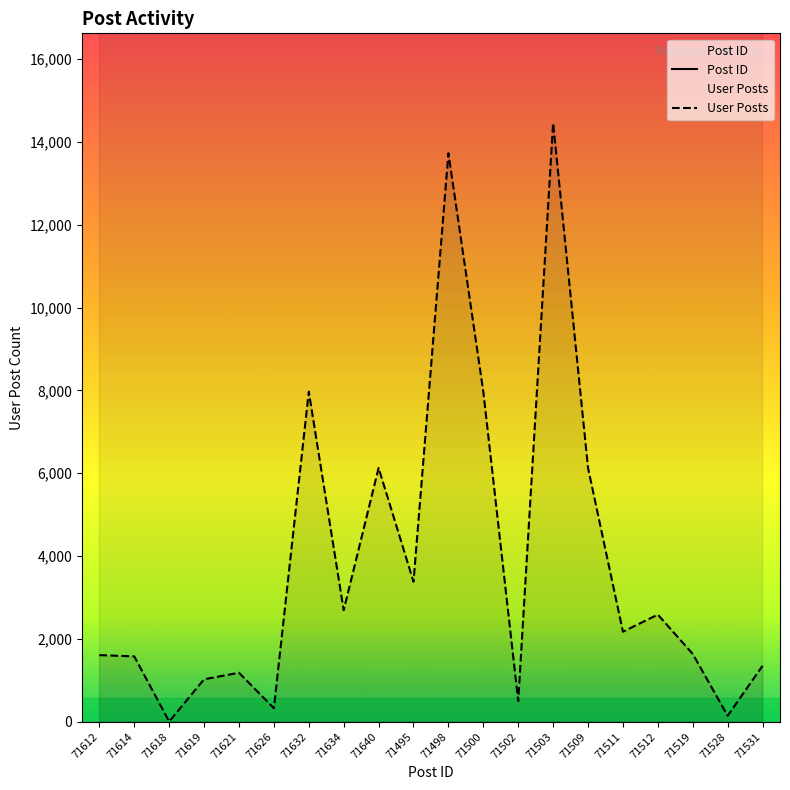

How many distinct data groups are displayed?

2